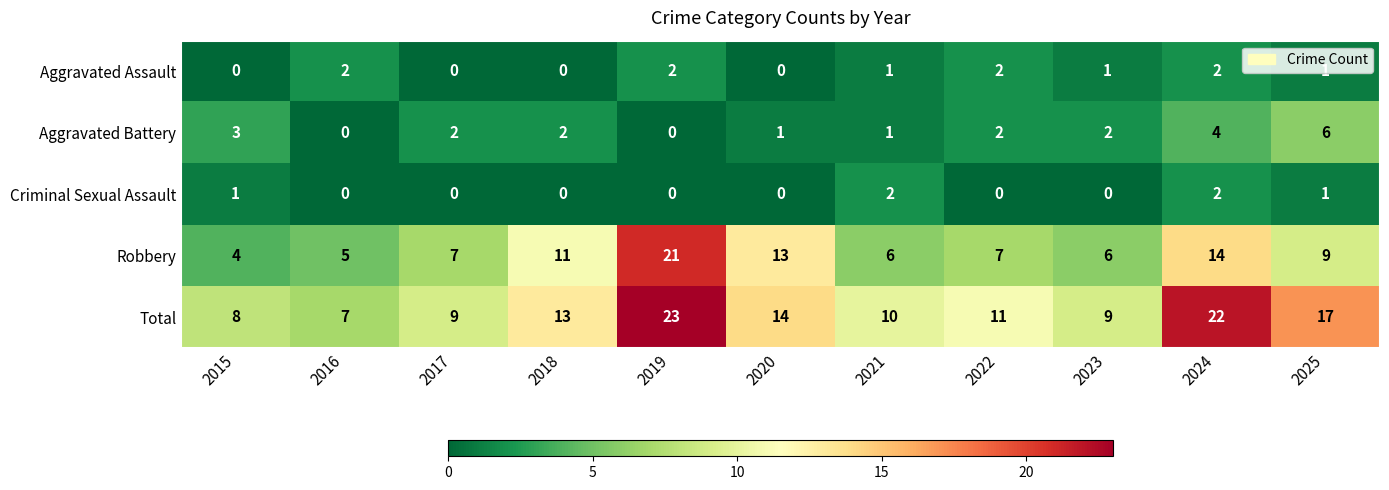

What is the sum of the Aggravated Battery values at 2015 and 2017?

5